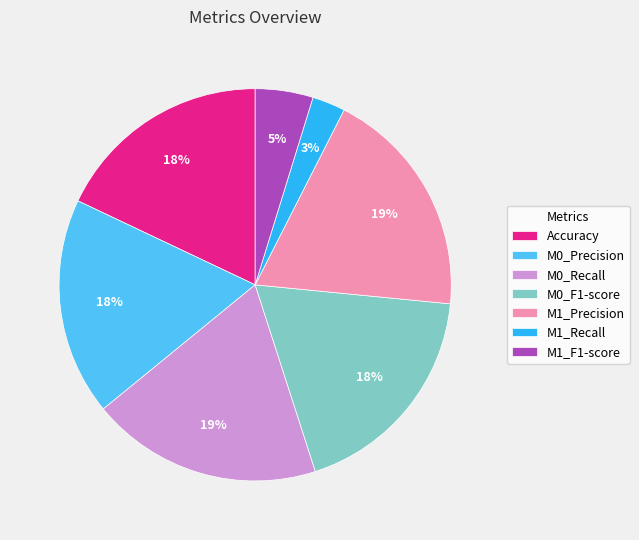

Combined, do M0_Recall and Accuracy account for over 50%?

No